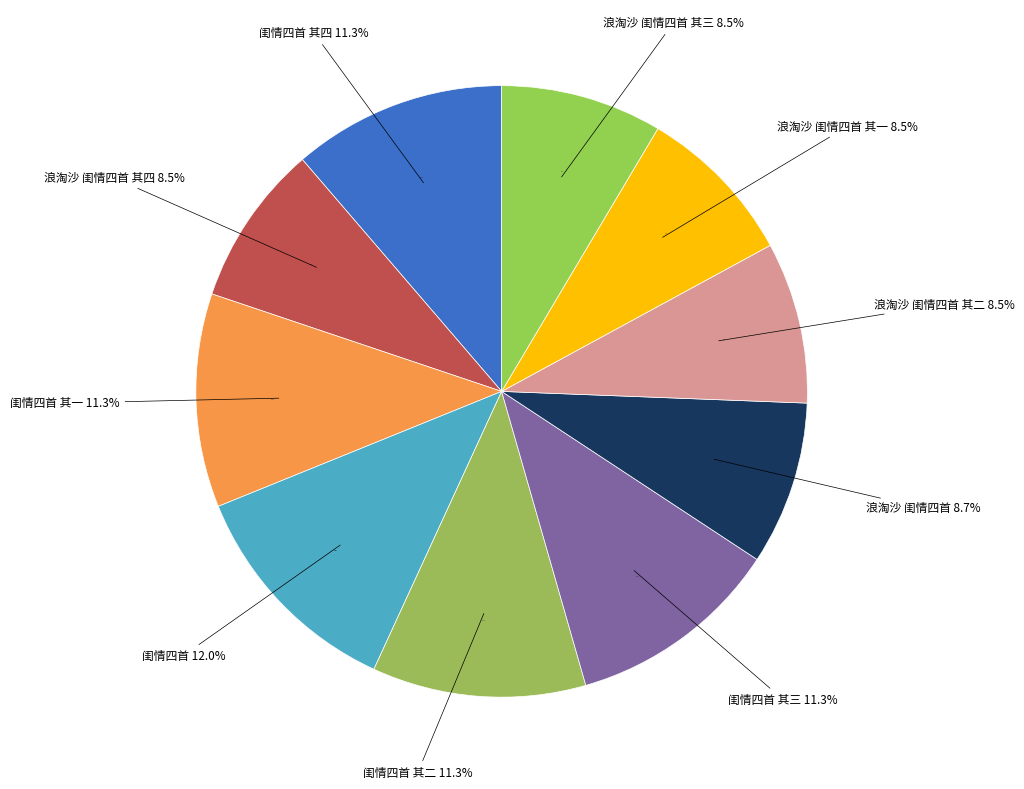

Rank the categories by value from highest to lowest.

闺情四首, 闺情四首 其四, 闺情四首 其三, 闺情四首 其二, 闺情四首 其一, 浪淘沙 闺情四首, 浪淘沙 闺情四首 其四, 浪淘沙 闺情四首 其三, 浪淘沙 闺情四首 其二, 浪淘沙 闺情四首 其一